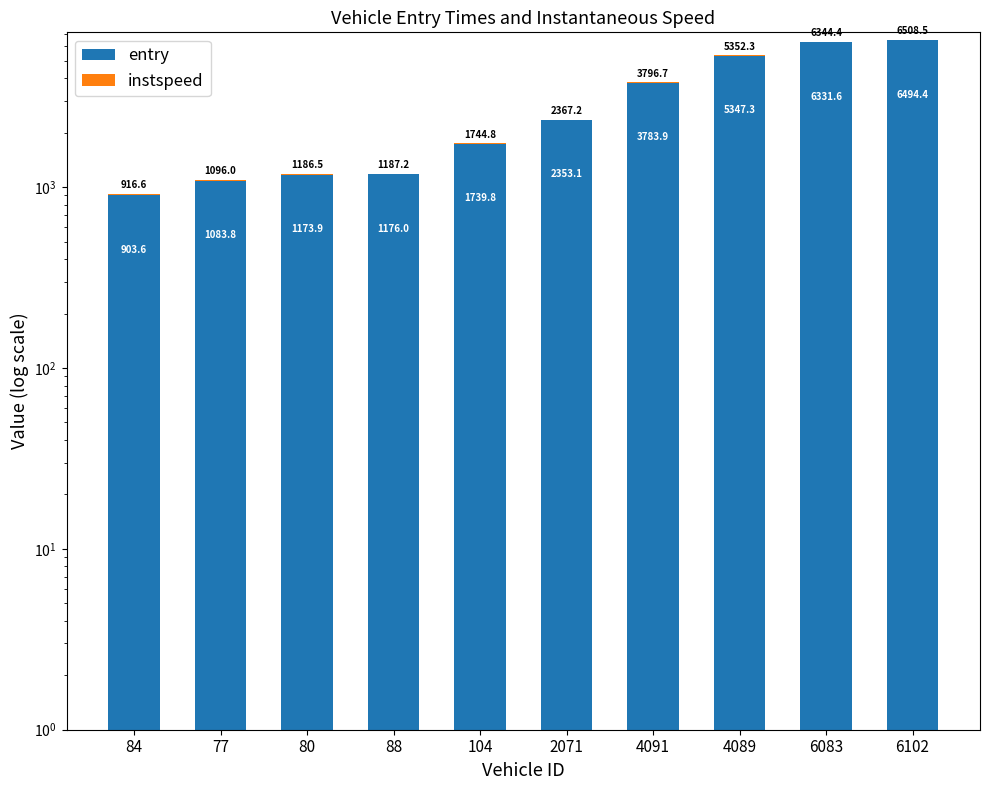

Which series has the largest range (max minus min)?

entry